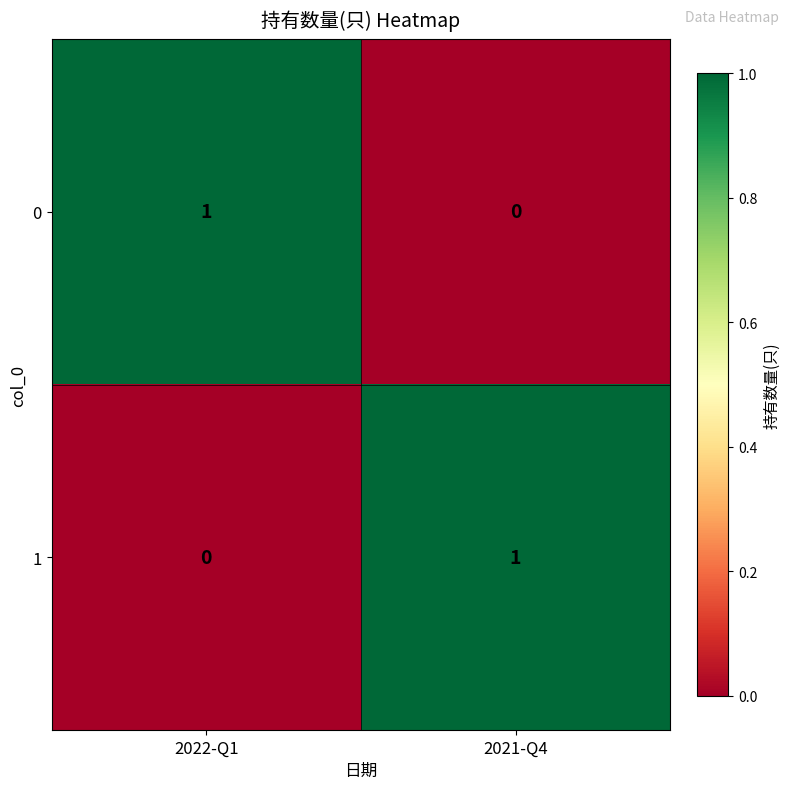

What is the maximum value shown in the chart?

1